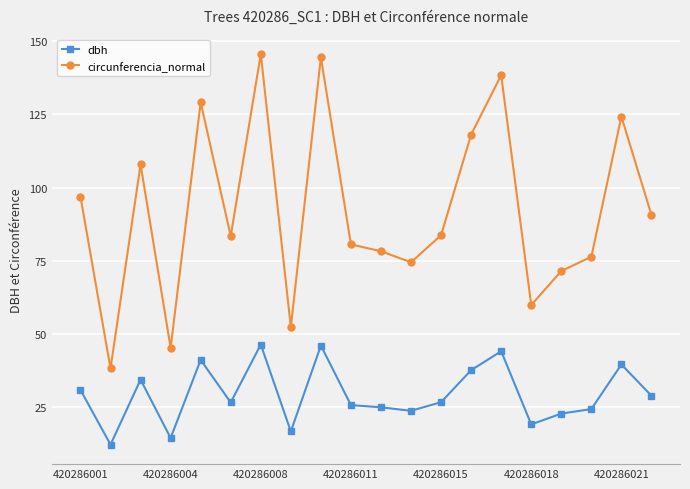

True or false: dbh and circunferencia_normal cross at least once.

False